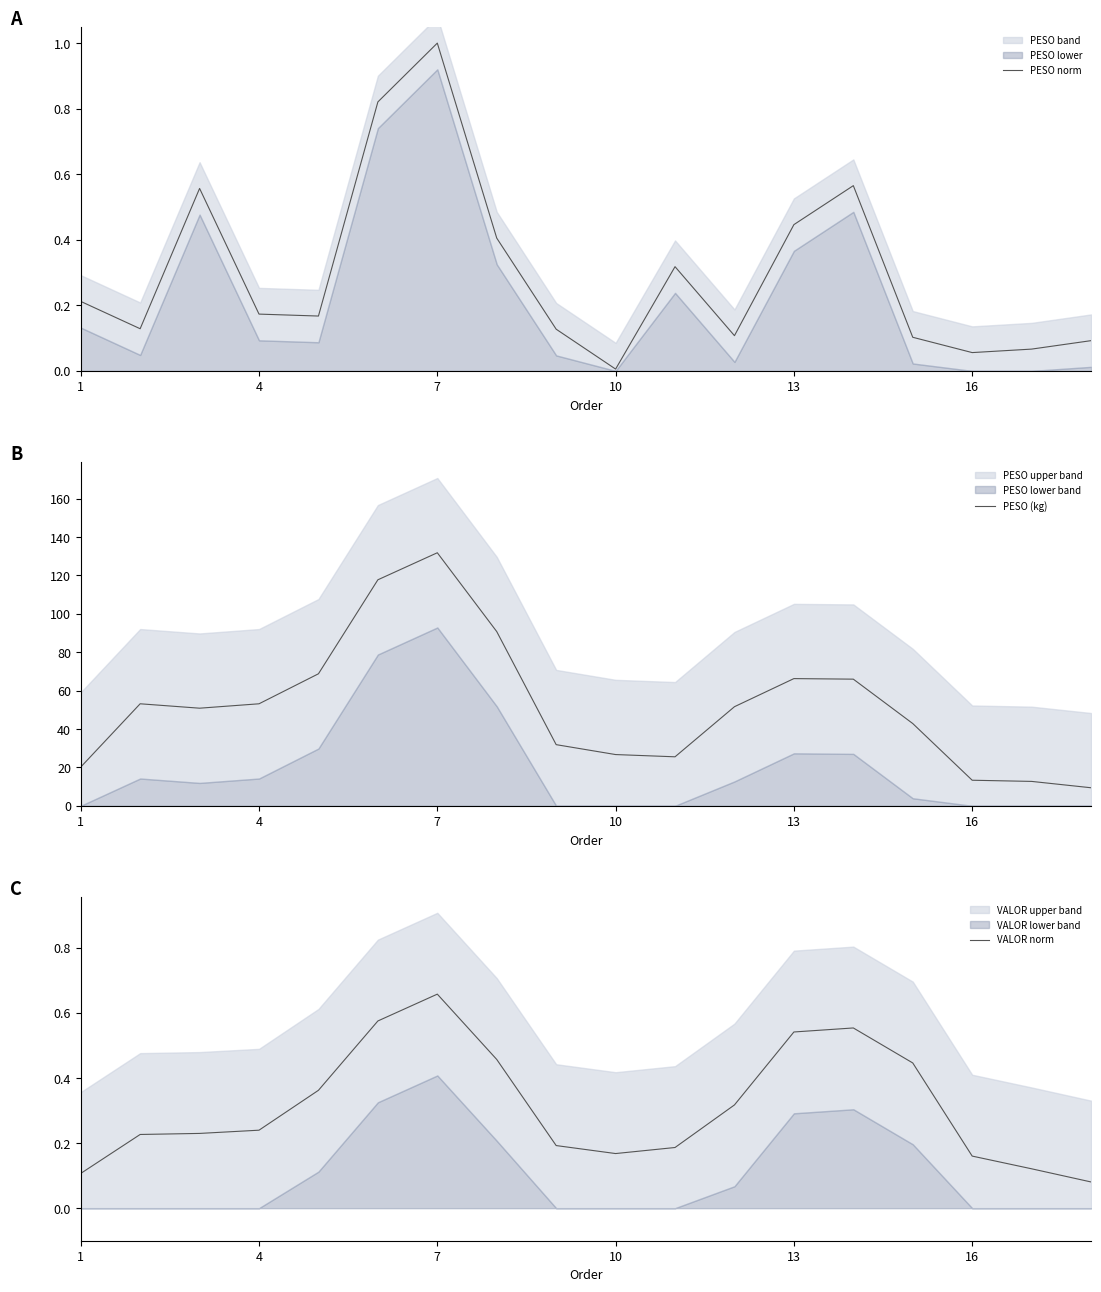

Is it true that PESO norm equals 0.3 at 1?

False